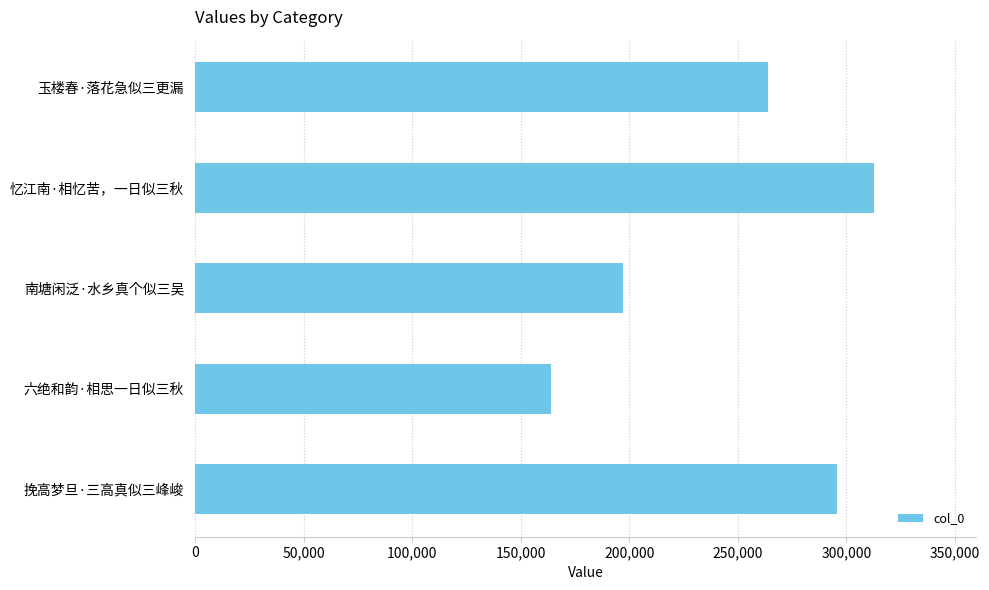

Reading top to bottom, what are all the values shown in this chart?

玉楼春·落花急似三更漏=263815	忆江南·相忆苦，一日似三秋=312671	南塘闲泛·水乡真个似三吴=196912	六绝和韵·相思一日似三秋=163965	挽高梦旦·三高真似三峰峻=295874